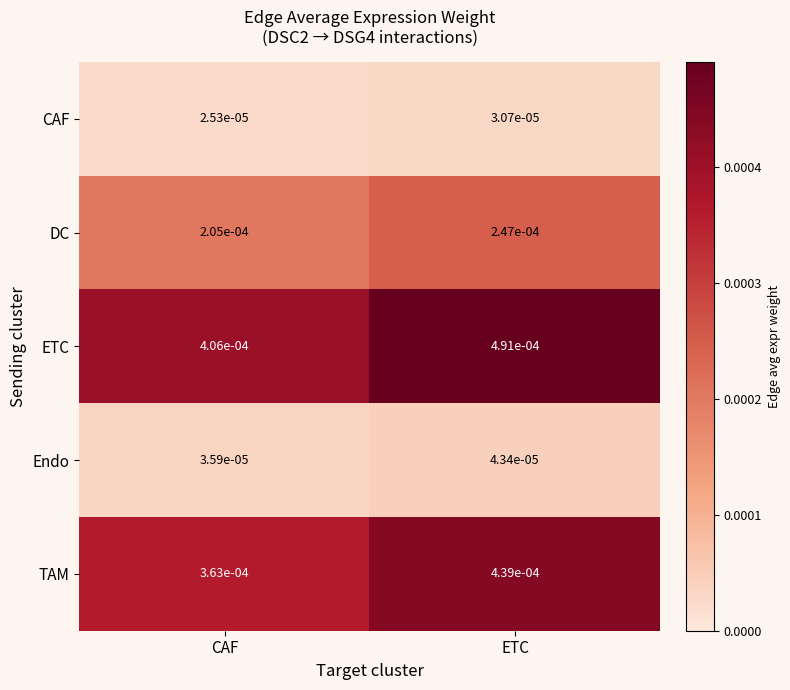

At which label does ETC reach its peak?

ETC